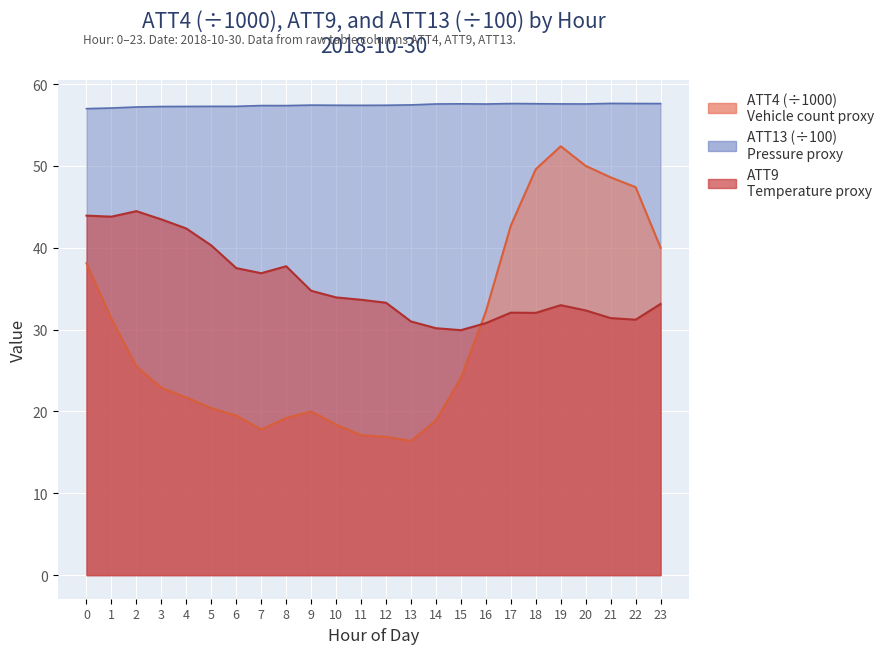

Reading right to left, transcribe all the data shown in this chart.

ATT4: 40.0	47.4	48.6	50.0	52.4	49.6	42.7	32.2	24.1	18.9	16.4	16.9	17.1	18.4	20.0	19.2	17.8	19.5	20.4	21.7	22.9	25.5	31.3	38.1
ATT9: 33.1	31.2	31.4	32.3	33.0	32.0	32.1	30.8	29.9	30.2	31.0	33.3	33.6	33.9	34.7	37.7	36.9	37.5	40.3	42.4	43.5	44.5	43.8	43.9
ATT13: 57.6	57.6	57.6	57.6	57.6	57.6	57.6	57.6	57.6	57.6	57.5	57.4	57.4	57.4	57.4	57.4	57.4	57.3	57.3	57.3	57.3	57.2	57.1	57.0